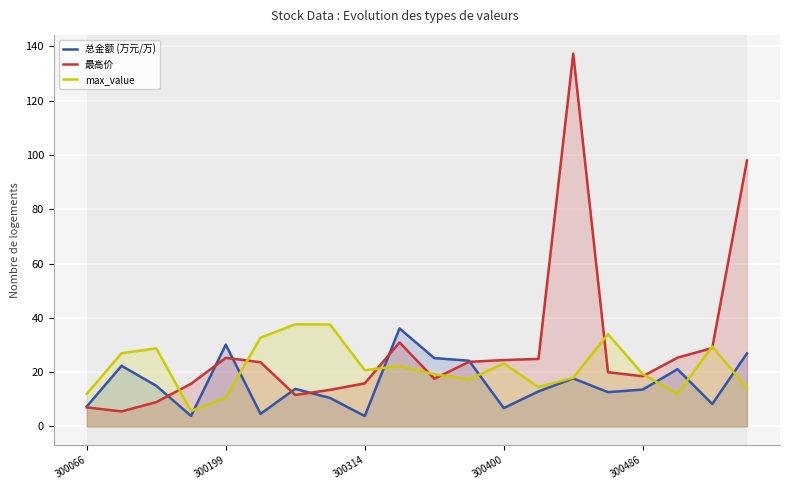

What is the total value across all series at 300314?

40.4